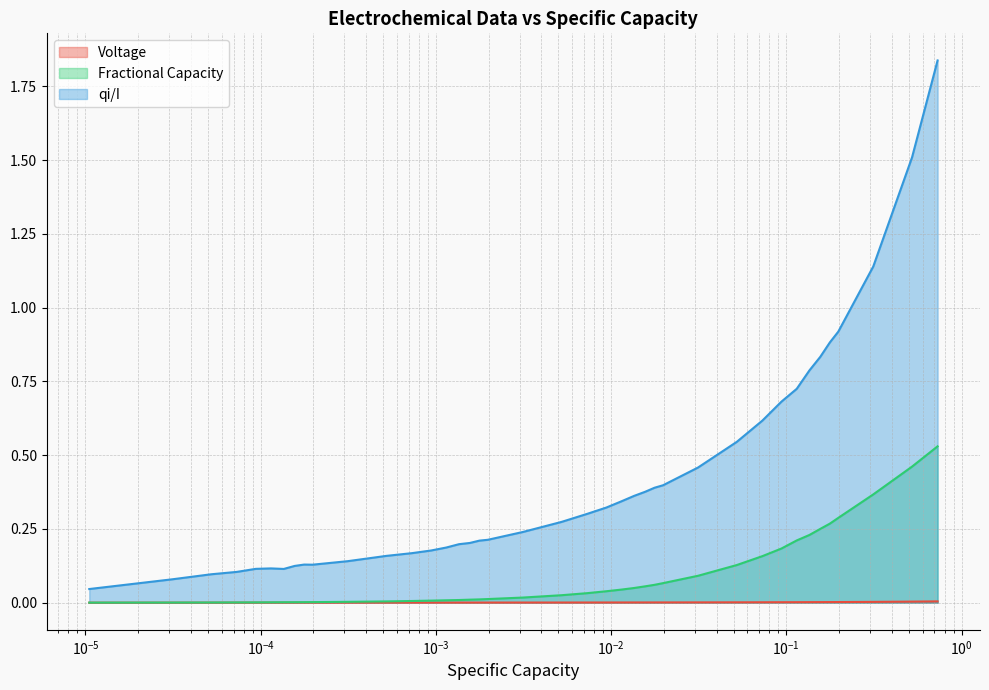

Does the chart display data point markers on the line(s)?

No